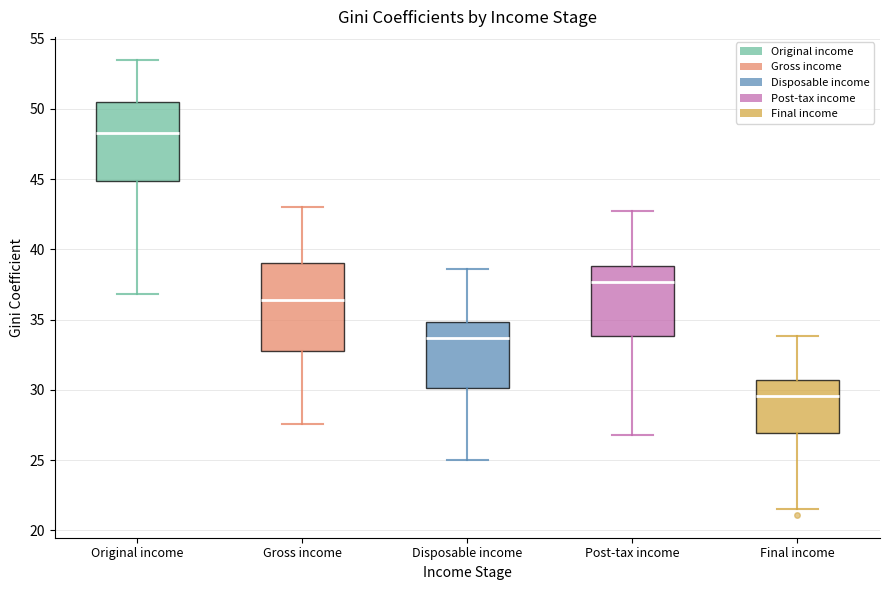

Where does the lower whisker of the box for Disposable income end on the y-axis? The values are not printed on the chart, so give them approximately, as read against the axis.

25.0